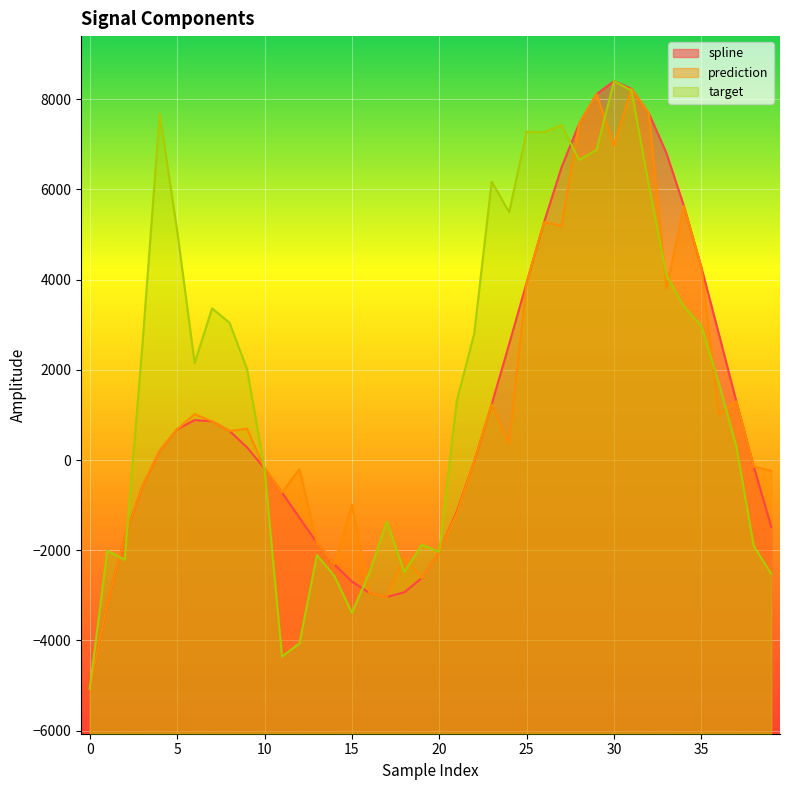

Reading right to left, what are all the values shown in this chart?

spline: 39=-1484.9	38=-147.1	37=1300.5	36=2796.6	35=4275.3	34=5634.4	33=6807.3	32=7682.9	31=8233.4	30=8401.7	29=8115.5	28=7453.4	27=6493.1	26=5278.4	25=3934.7	24=2570.7	23=1233.6	22=-32.7	21=-1147.3	20=-2037.2	19=-2617.7	18=-2933.3	17=-3037.3	16=-2946.6	15=-2693.3	14=-2314.3	13=-1834.0	12=-1282.6	11=-719.0	10=-186.0	9=281.0	8=644.1	7=858.8	6=885.2	5=681.4	4=200.9	3=-595.6	2=-1721.0	1=-3184.1	0=-5070.2
prediction: 39=-235.2	38=-147.1	37=1300.5	36=1009.5	35=4275.3	34=5634.4	33=3801.9	32=7682.9	31=8233.4	30=6975.6	29=8115.5	28=7453.4	27=5187.6	26=5278.4	25=3934.7	24=356.4	23=1233.6	22=-32.7	21=-1185.4	20=-2037.2	19=-2617.7	18=-2154.0	17=-3037.3	16=-2946.6	15=-991.7	14=-2314.3	13=-1834.0	12=-201.9	11=-719.0	10=-186.0	9=696.5	8=644.1	7=858.8	6=1017.7	5=681.4	4=200.9	3=-595.6	2=-1721.0	1=-3184.1	0=-5070.2
target: 39=-2522.7	38=-1909.6	37=302.3	36=1707.1	35=2972.7	34=3402.0	33=4102.3	32=6081.0	31=8197.1	30=8401.7	29=6876.4	28=6654.6	27=7431.5	26=7269.0	25=7282.0	24=5498.1	23=6175.2	22=2801.8	21=1302.9	20=-2037.2	19=-1880.4	18=-2484.4	17=-1363.3	16=-2503.1	15=-3388.6	14=-2571.1	13=-2107.5	12=-4067.7	11=-4358.9	10=-186.0	9=2014.7	8=3042.6	7=3364.3	6=2149.6	5=5091.1	4=7681.1	3=2488.6	2=-2210.7	1=-2011.8	0=-5070.2